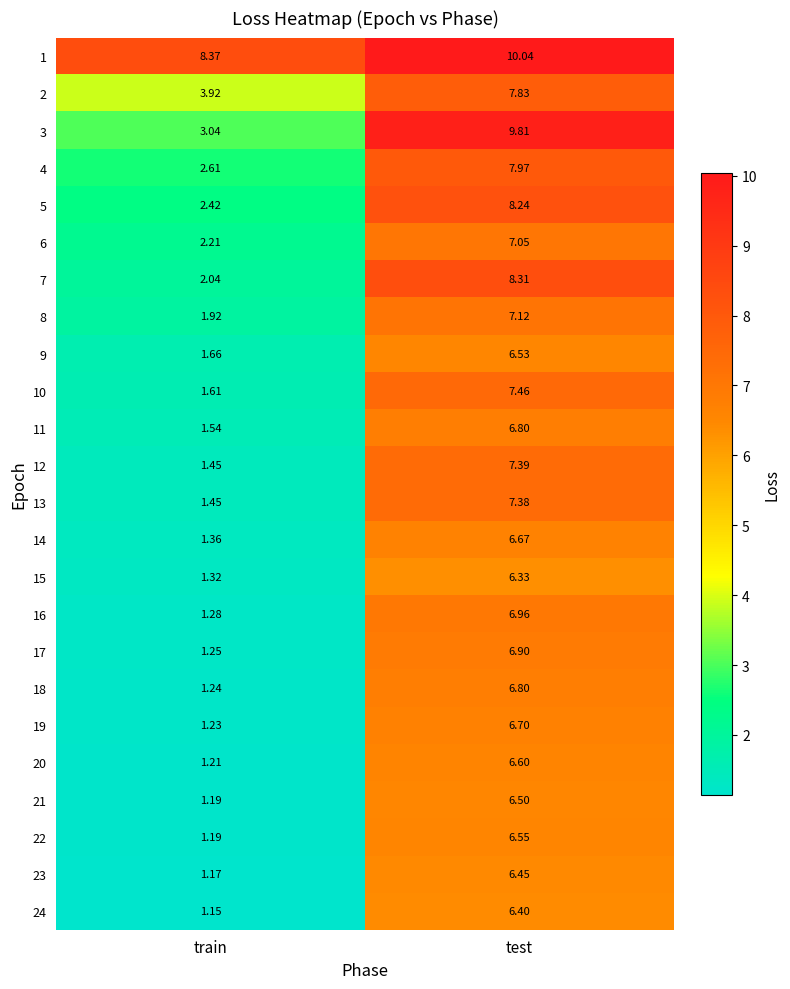

Where does the 14 series first go above 6?

test